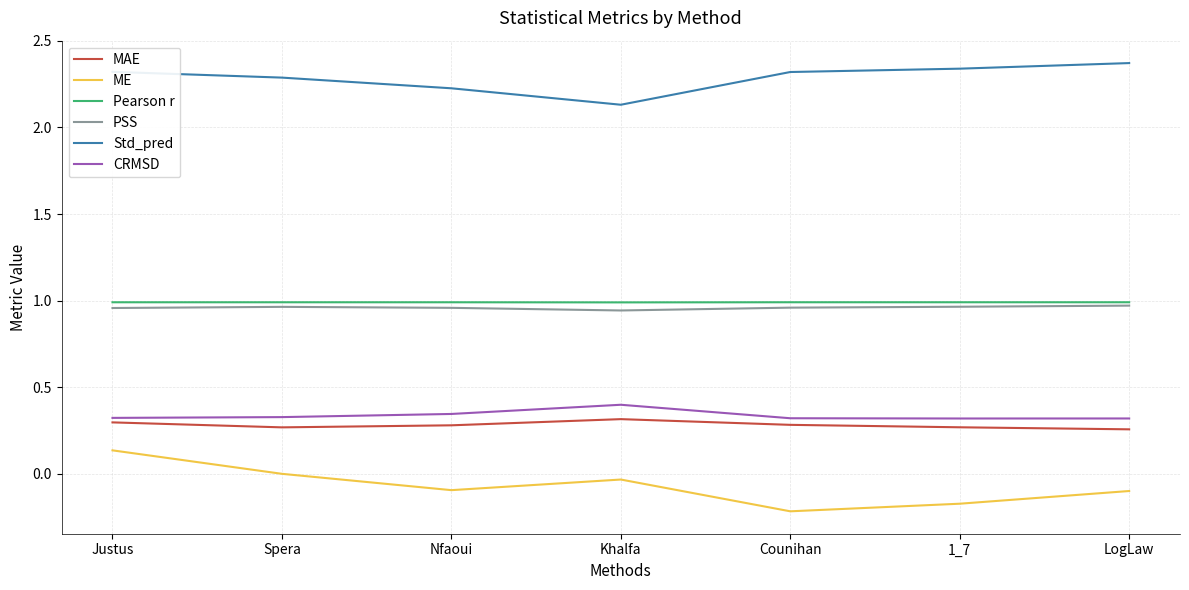

True or false: ME and PSS intersect in this chart.

False